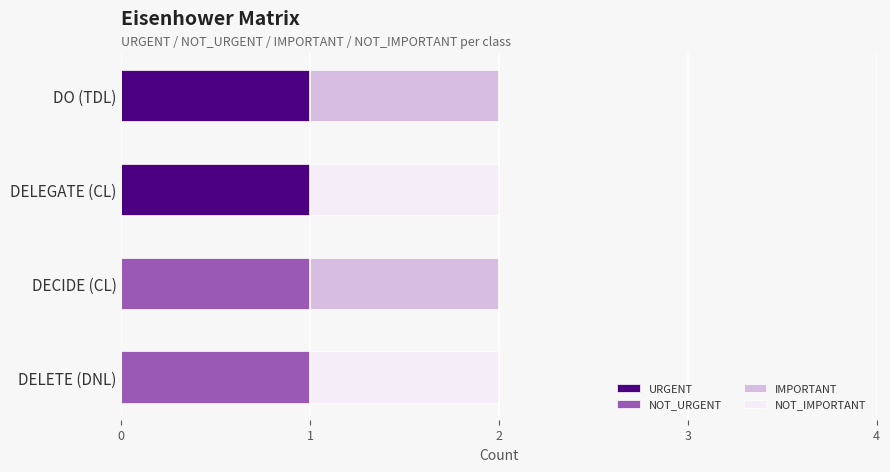

What is the maximum value for URGENT?

1